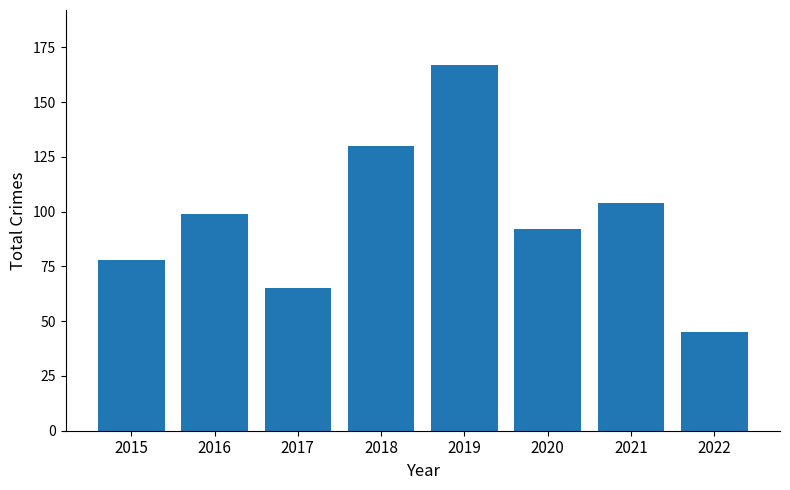

What is the approximate value at 2015, to the nearest 5?

80